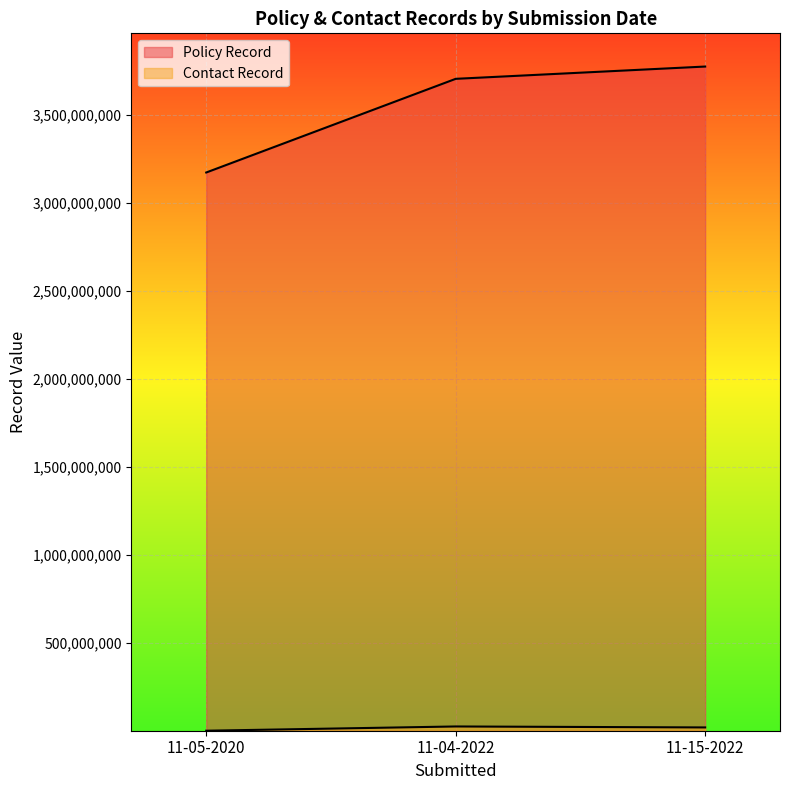

Count the Contact Record values in the range 117051 to 24244401.

3